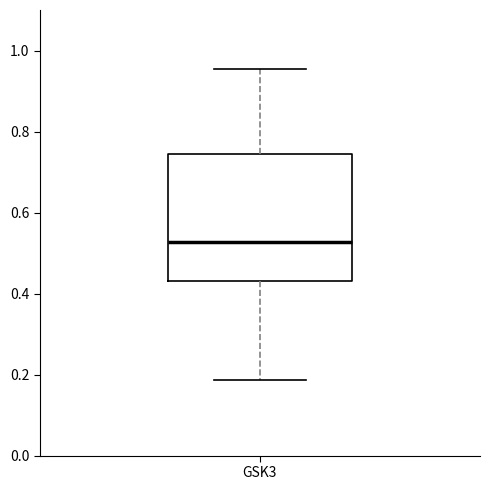

Where is the lower edge of the box for GSK3 on the y-axis? The values are not printed on the chart, so give them approximately, as read against the axis.

0.44